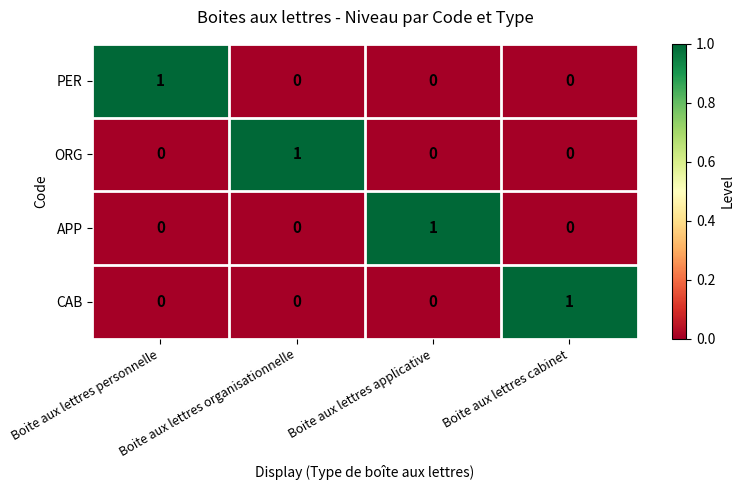

Is it true that APP equals 1 at Boite aux lettres applicative?

True